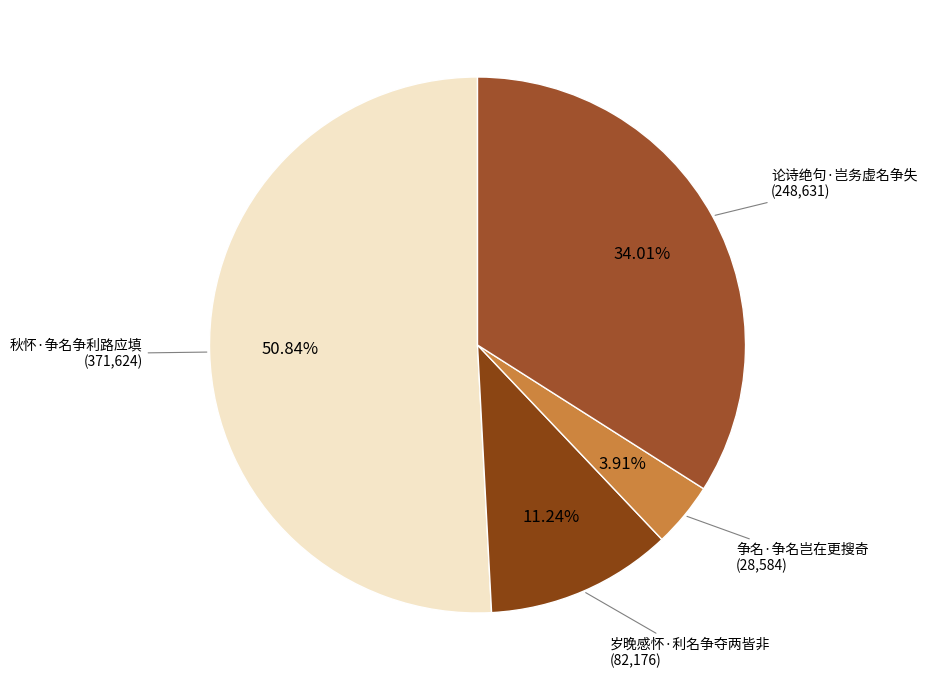

How much of the chart is everything except 秋怀·争名争利路应填?

49.2%